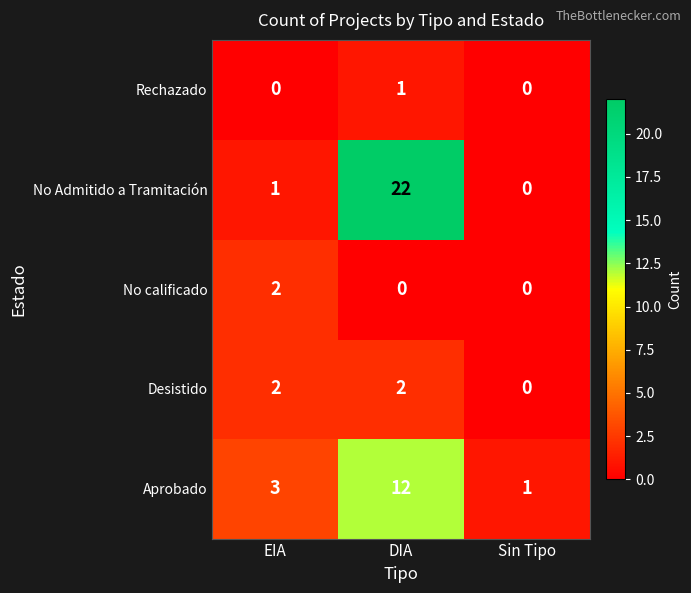

Which series has the largest total across all categories?

No Admitido a Tramitación